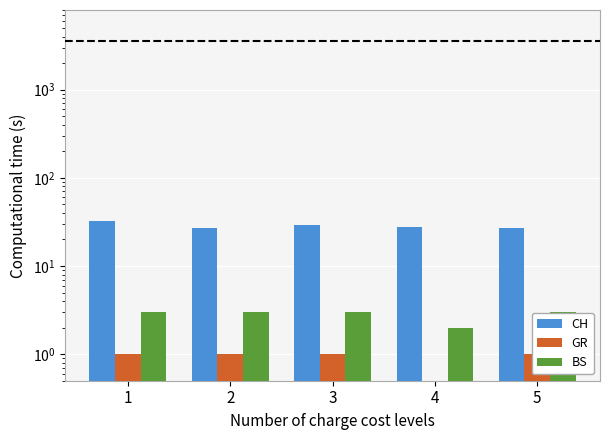

How many groups of bars are there?

5